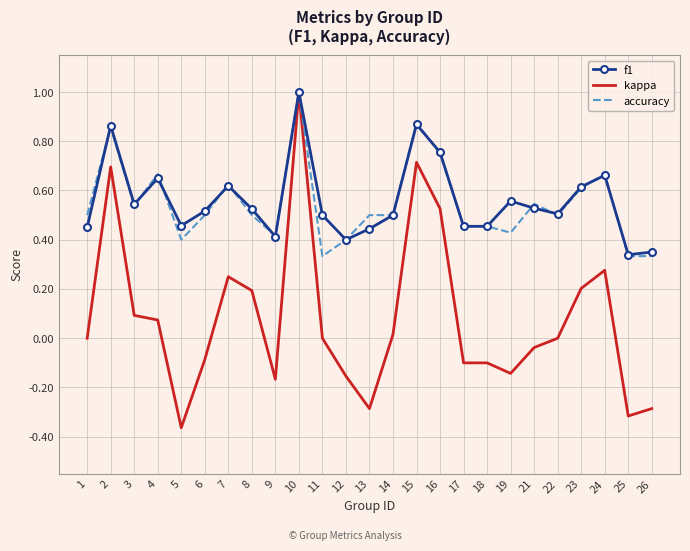

What is the total value across all series at 23?

1.4